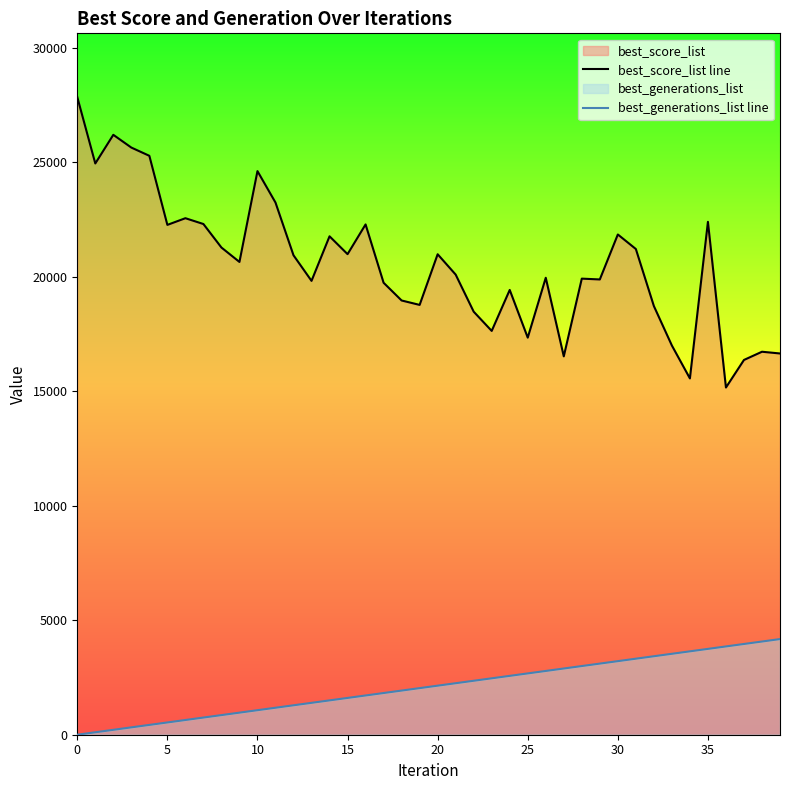

What is the value of the best_score_list line point at the 37th from the left?

15169.0